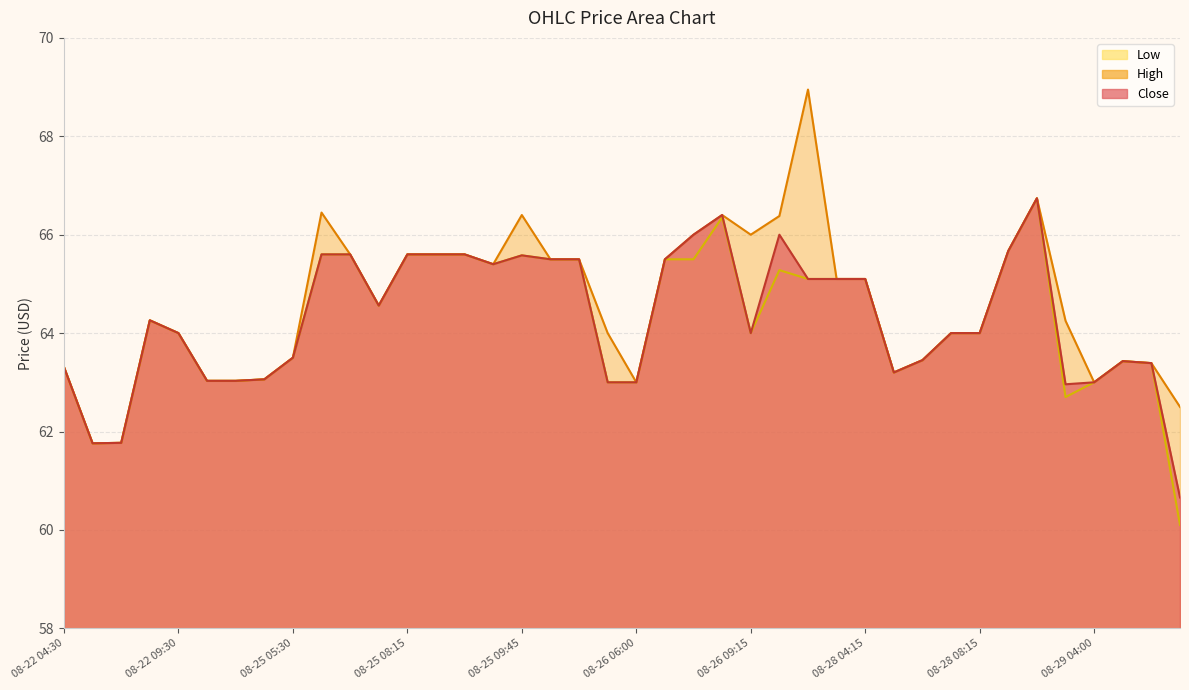

True or false: High has a value of 65.4 at 08-25 09:30.

True